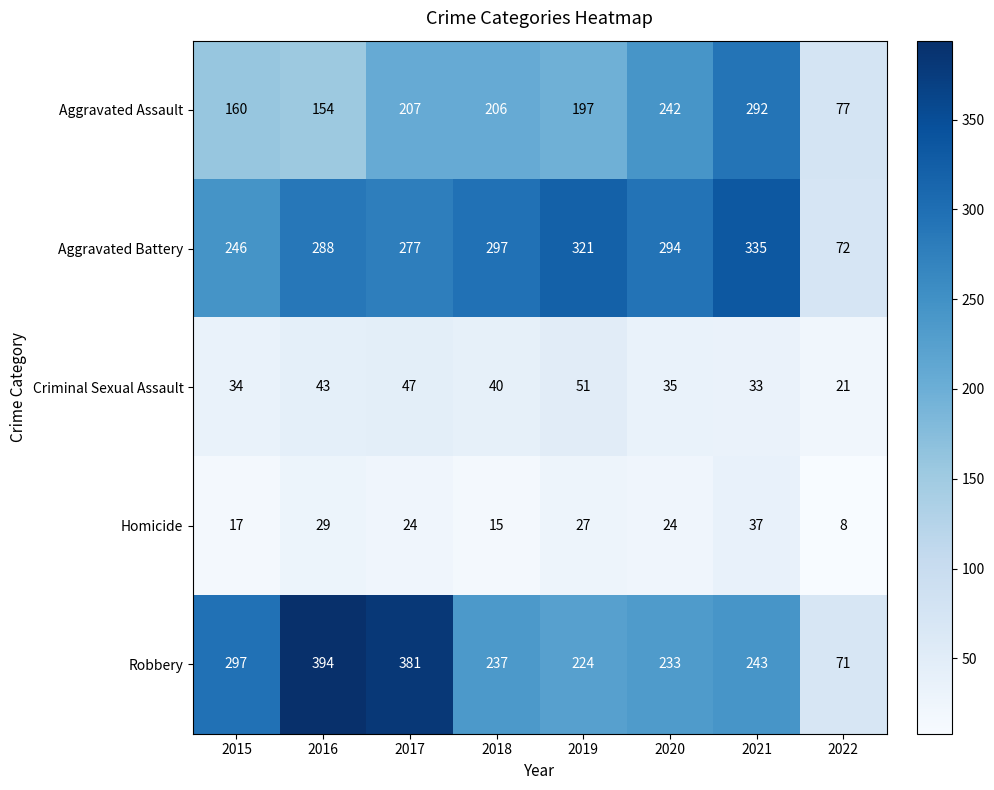

What is the sum of the Robbery values at 2022 and 2021?

314